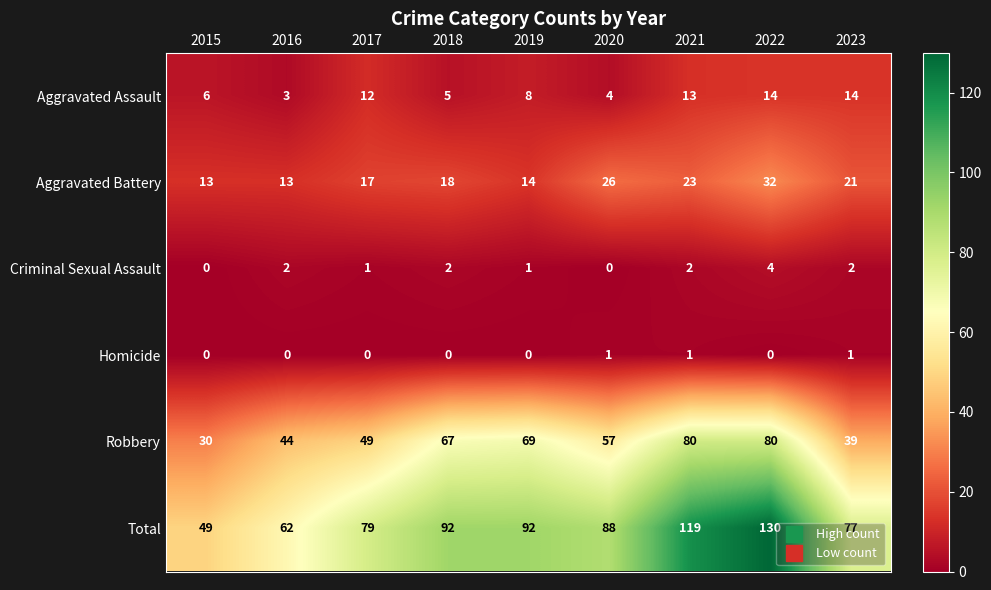

Rank the series by their maximum value, from highest to lowest.

Total, Robbery, Aggravated Battery, Aggravated Assault, Criminal Sexual Assault, Homicide